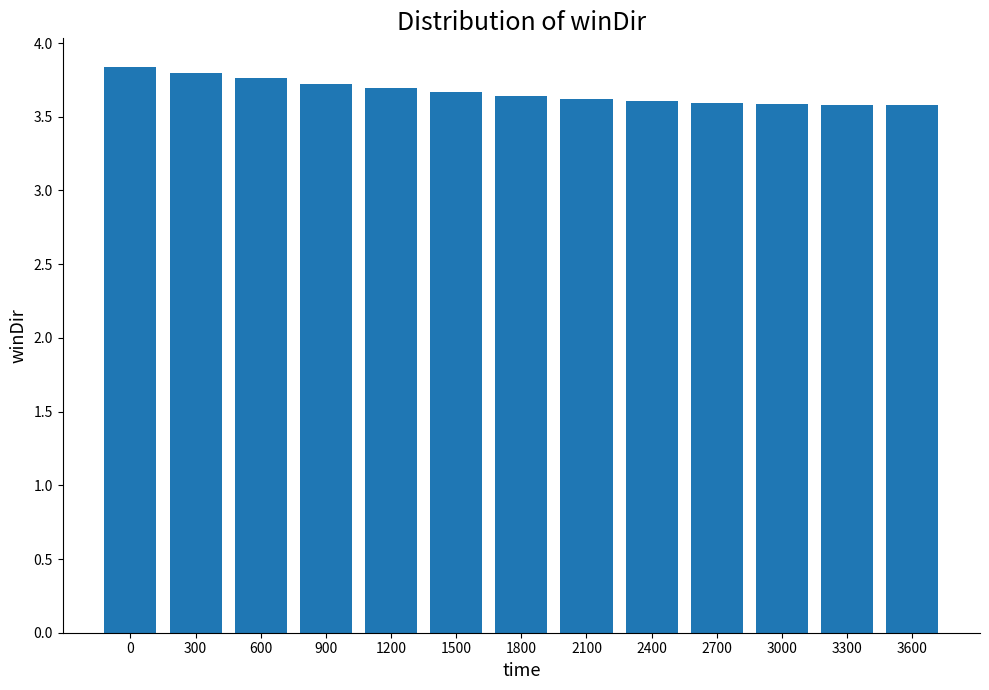

Count the values in the range 3 to 4.

13